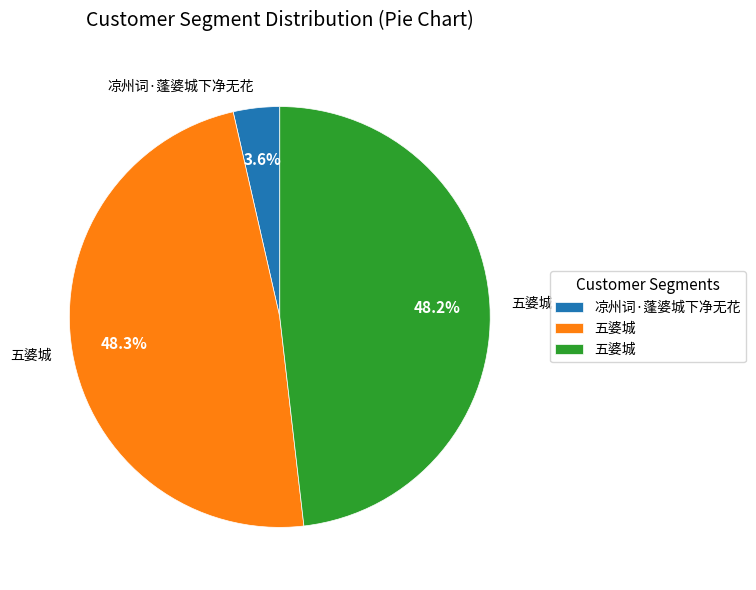

Is there a majority slice in this chart?

No